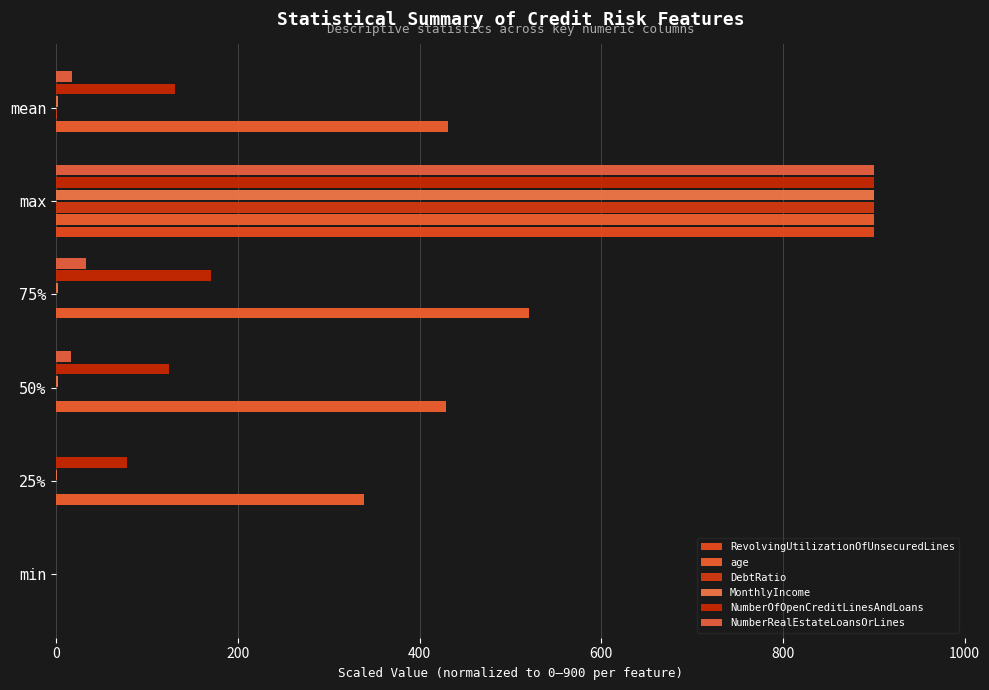

How many series are shown in this chart?

6